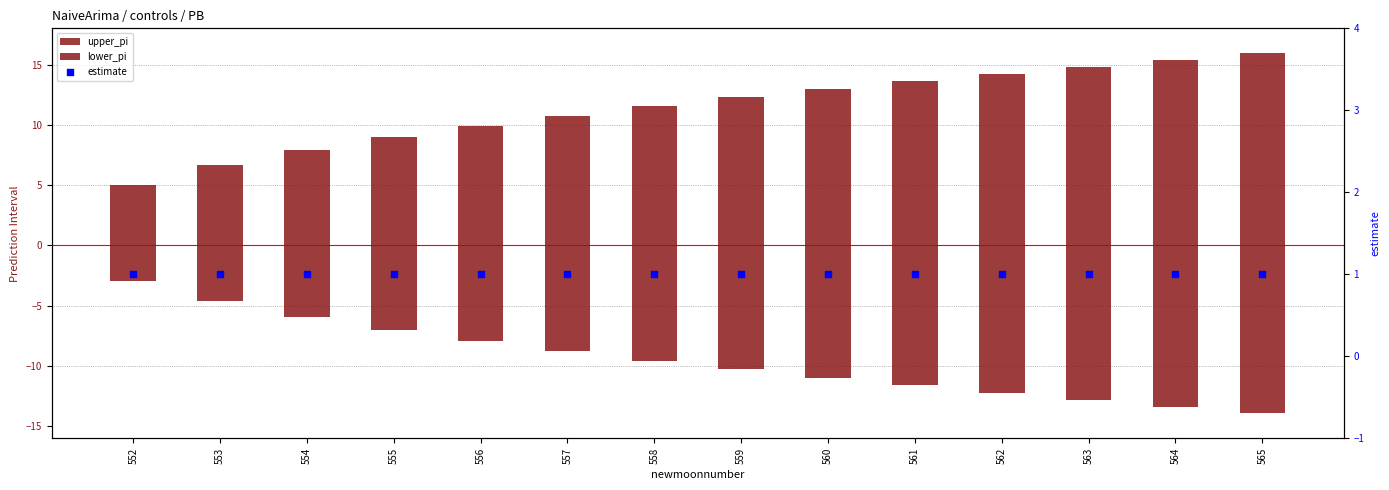

What are all the series names shown in the legend?

upper_pi, lower_pi, estimate